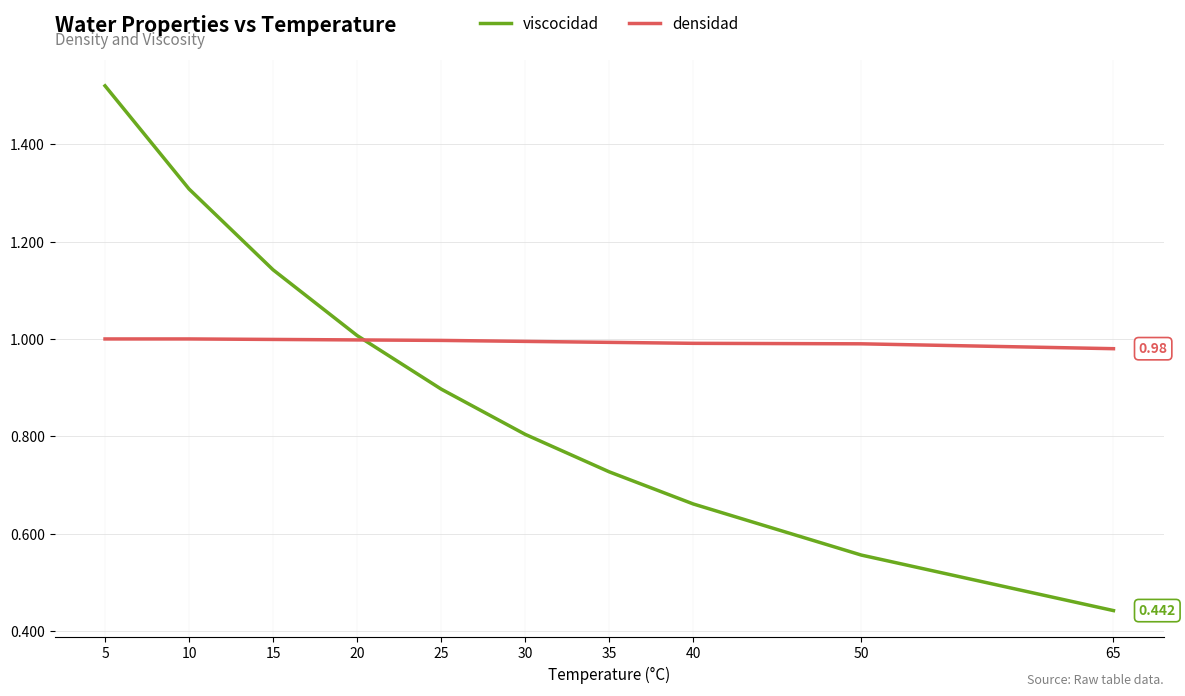

Is the value of densidad at 25 greater than the value of viscocidad at 30?

Yes